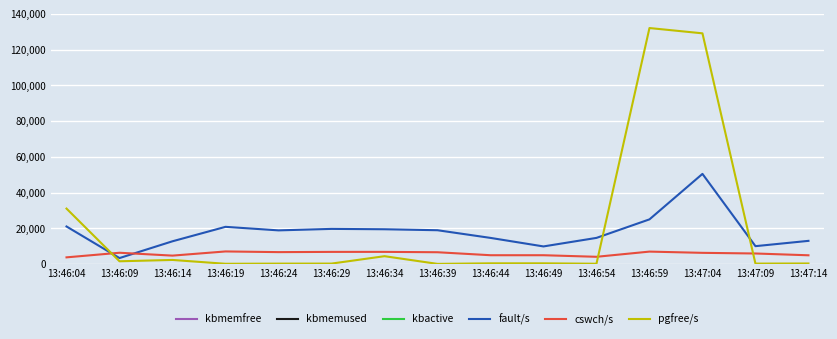

At how many categories does at least one series exceed 1017243?

15